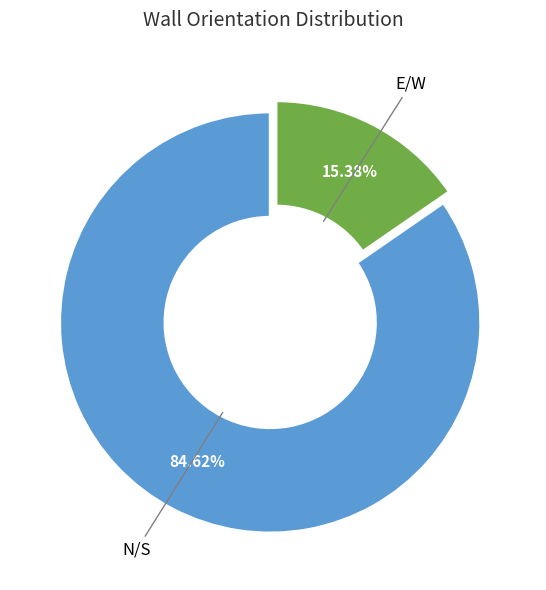

Is the sum of E/W and N/S greater than half?

Yes